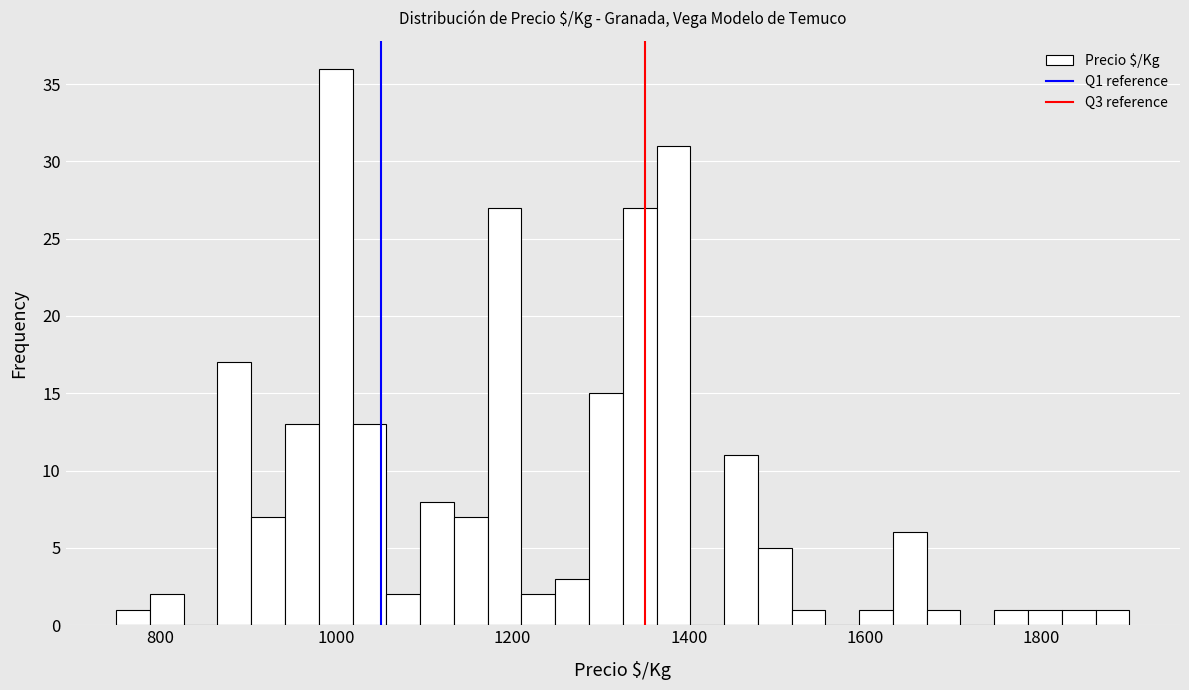

Around what value on the x-axis is the tallest bar? Give the approximate position of its centre, as read against the axis.

1000